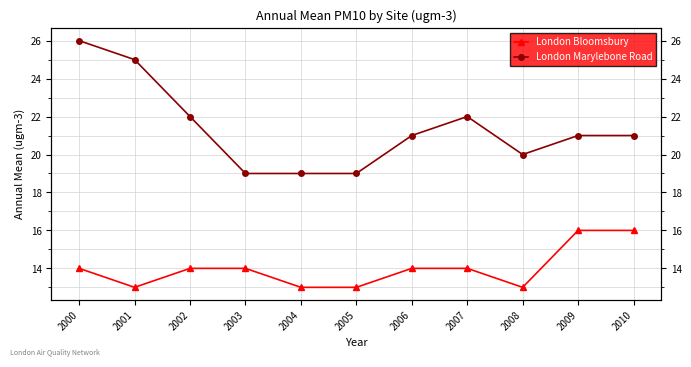

List the labels in order of London Marylebone Road value, smallest first.

2003, 2004, 2005, 2008, 2006, 2009, 2010, 2002, 2007, 2001, 2000